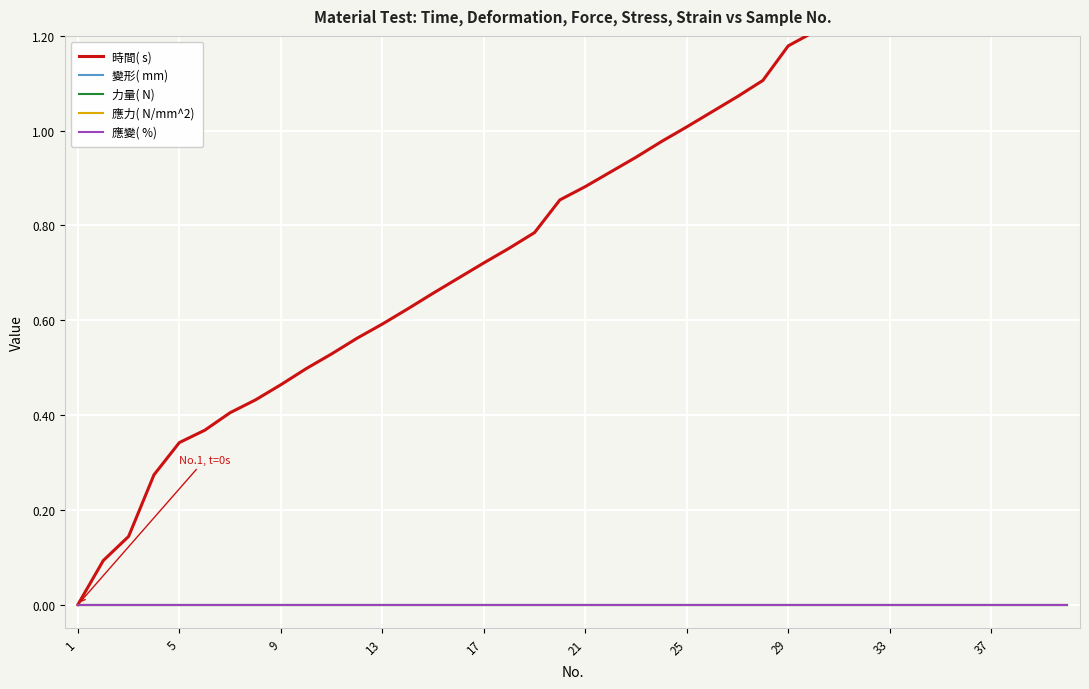

Is this an area chart (filled region under the line)?

No